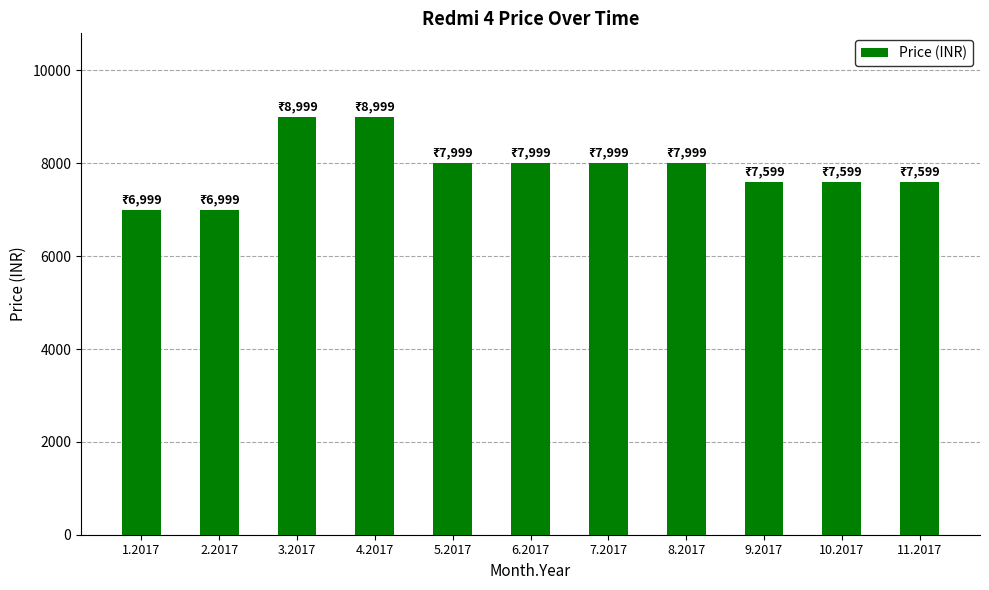

Does the chart contain any negative values?

No